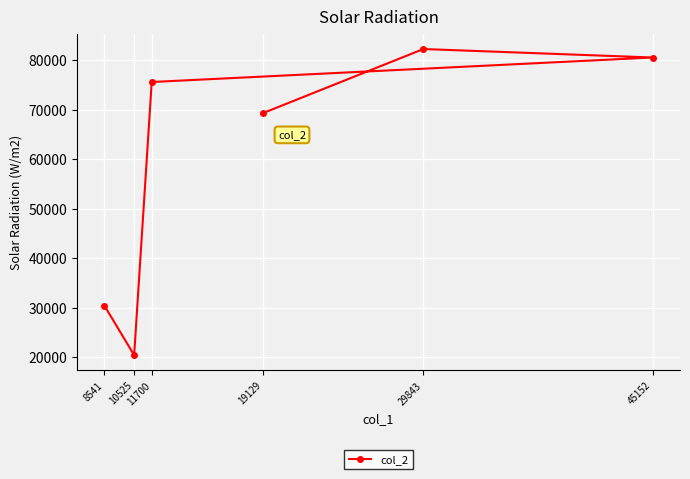

Approximately how many times larger is the value at 11700 compared to 45152?

0.9